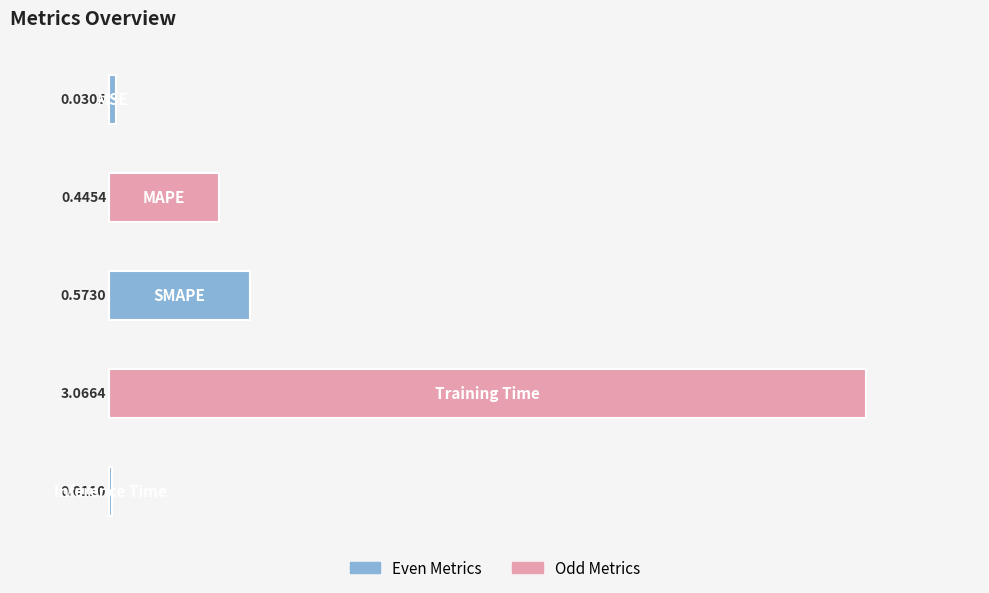

How many data points does each series have?

5